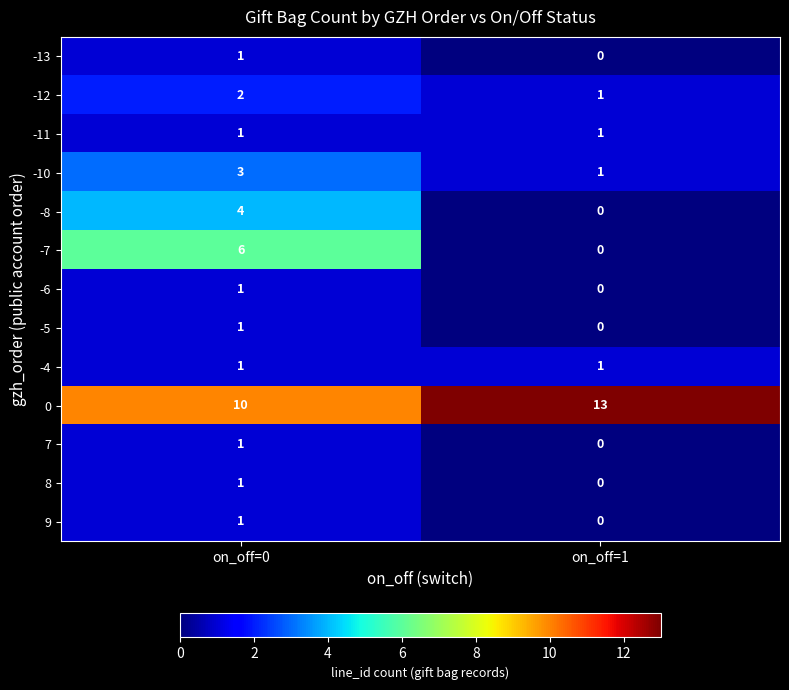

What is the maximum value for -10?

3